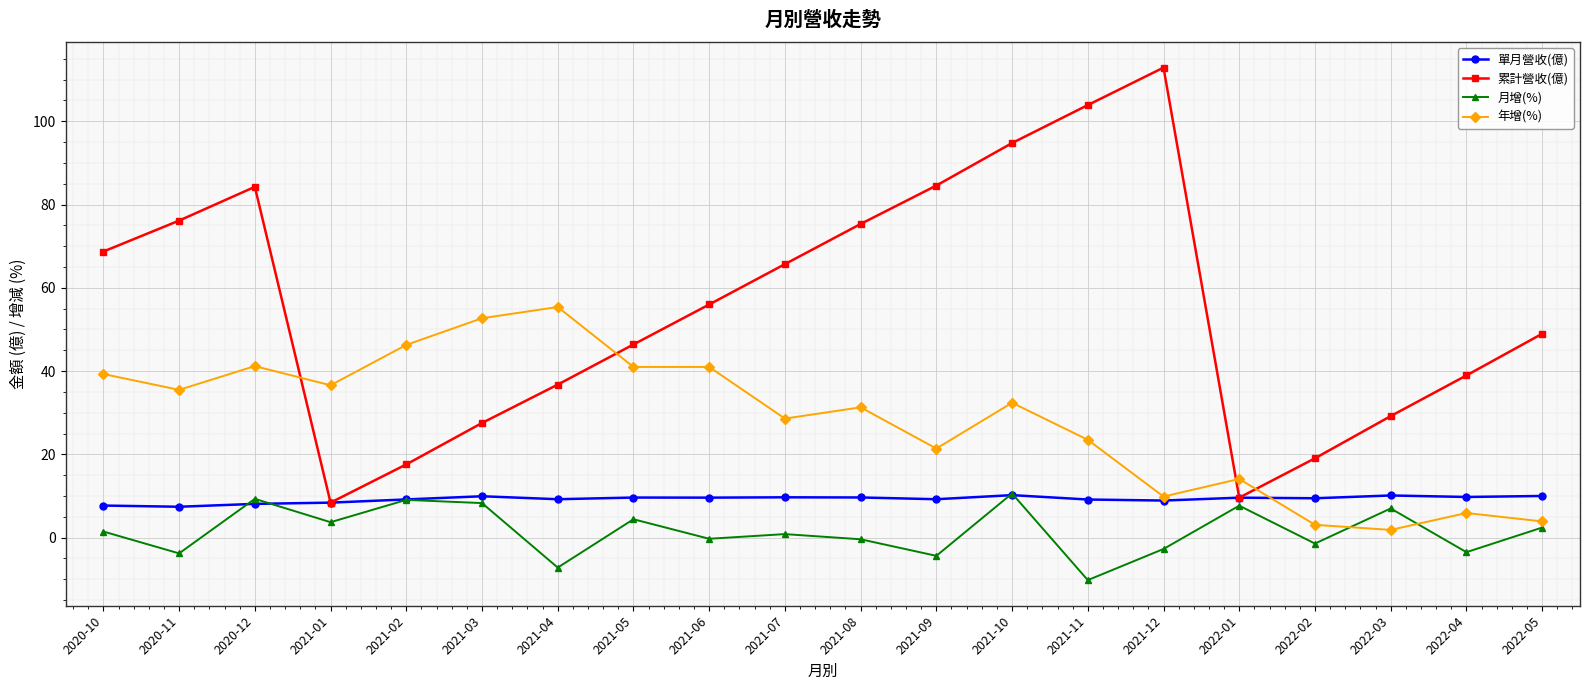

Does the chart have visible grid lines?

Yes